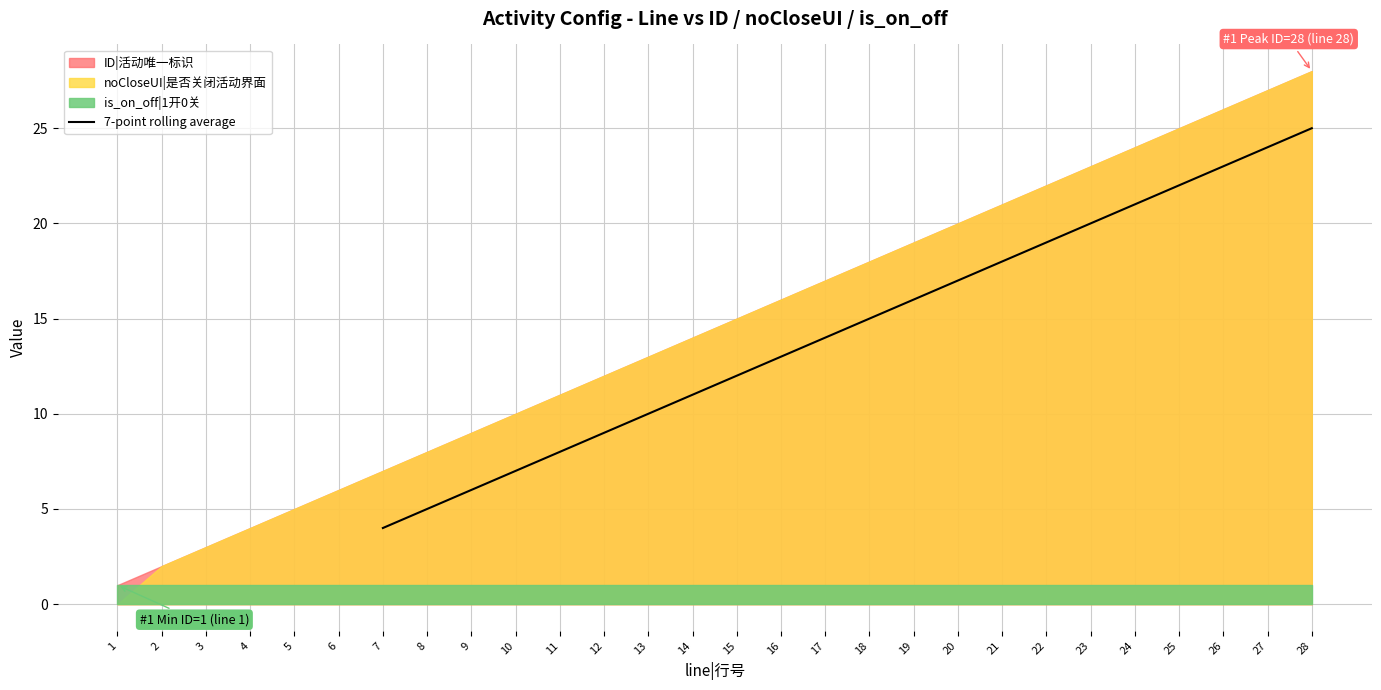

True or false: 7-point rolling average has a value of 19.1 at 17.

False